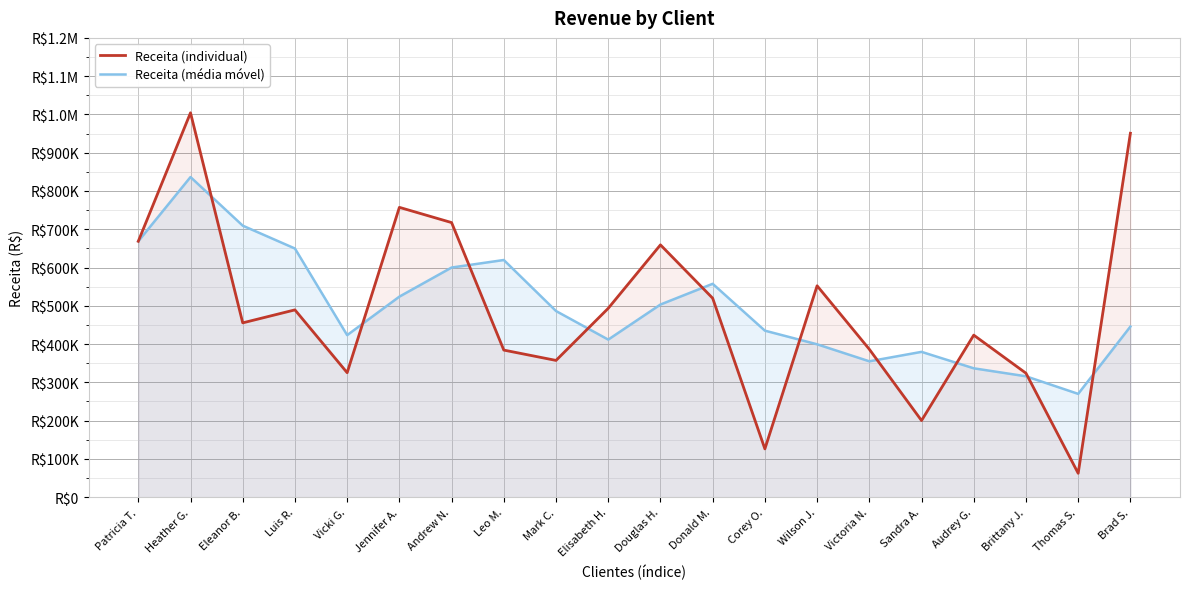

What value does the Receita (individual) series have at Patricia T.?

668574.1